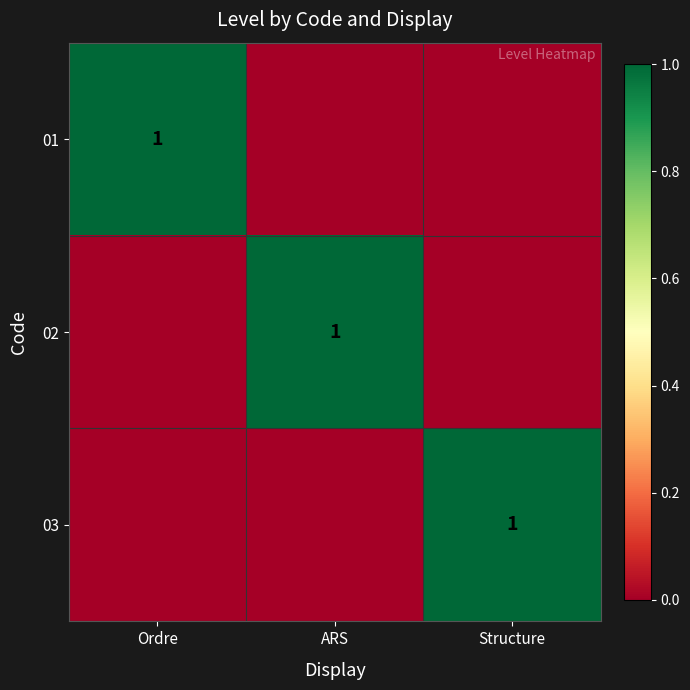

What is the greatest value displayed?

1